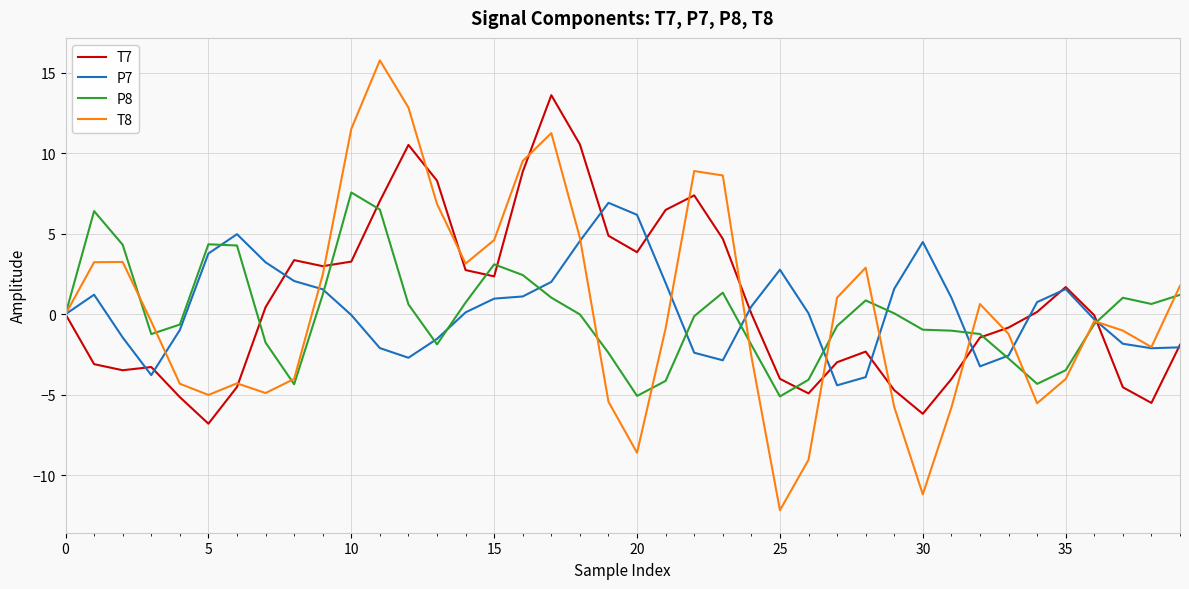

What is the greatest value displayed?

15.8